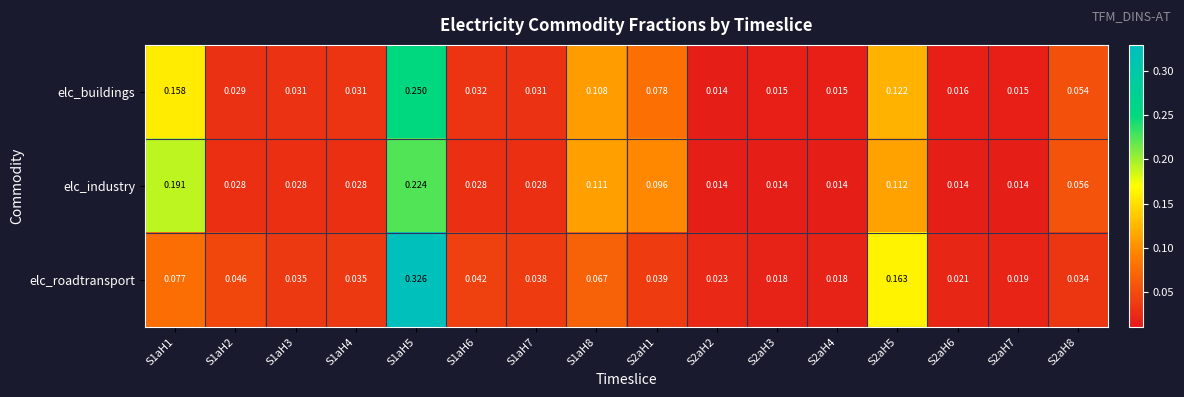

Between S1aH1 and S2aH2, which series saw the biggest shift?

elc_industry